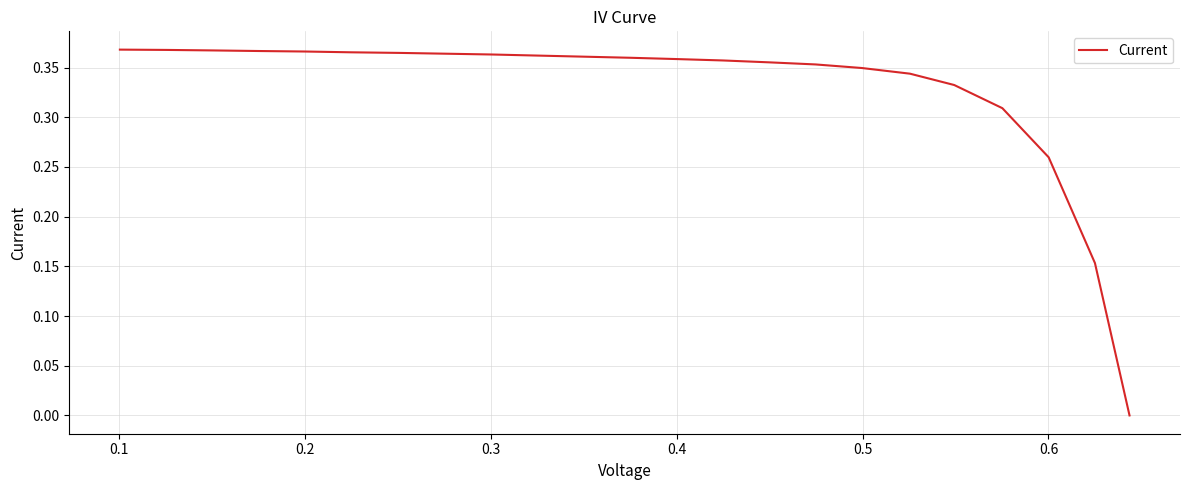

What is the value of the 20th point from the left?

0.3